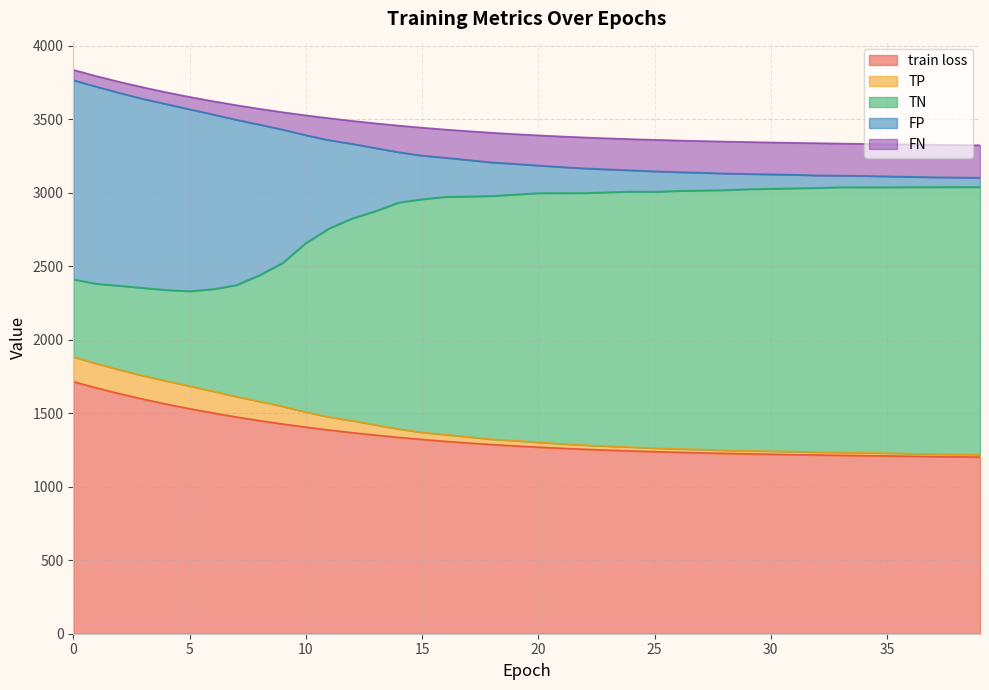

What is the highest value of the train loss series?

1715.6